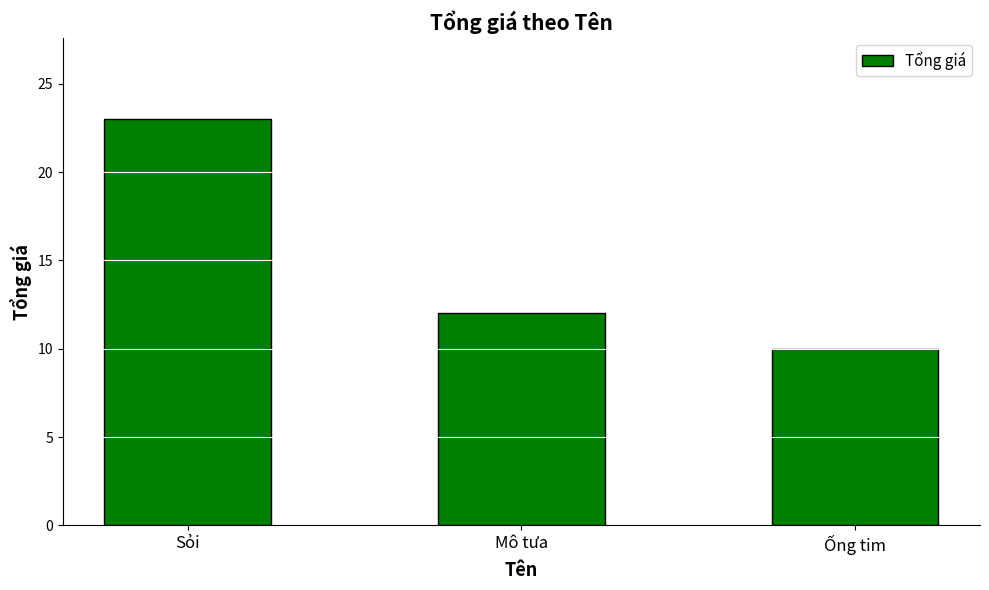

Does the chart contain any negative values?

No